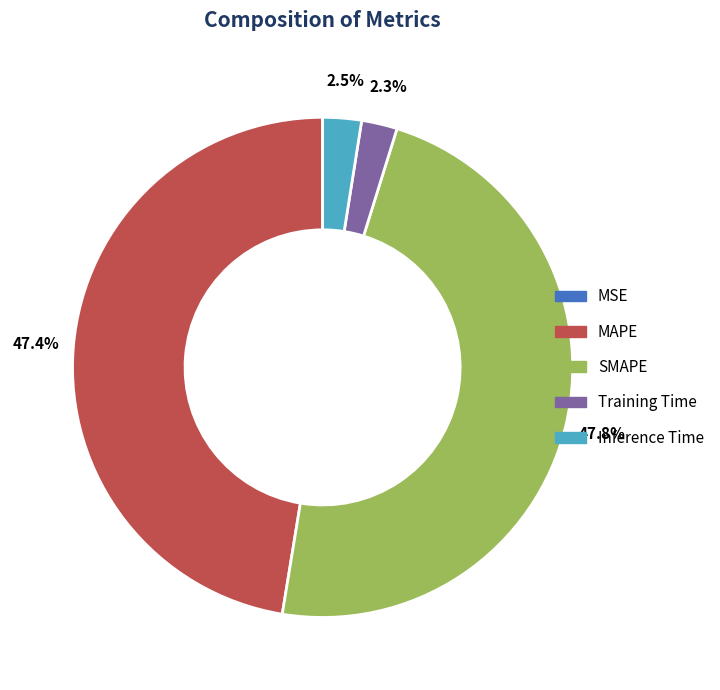

Is it true that SMAPE is 38% of the pie?

False